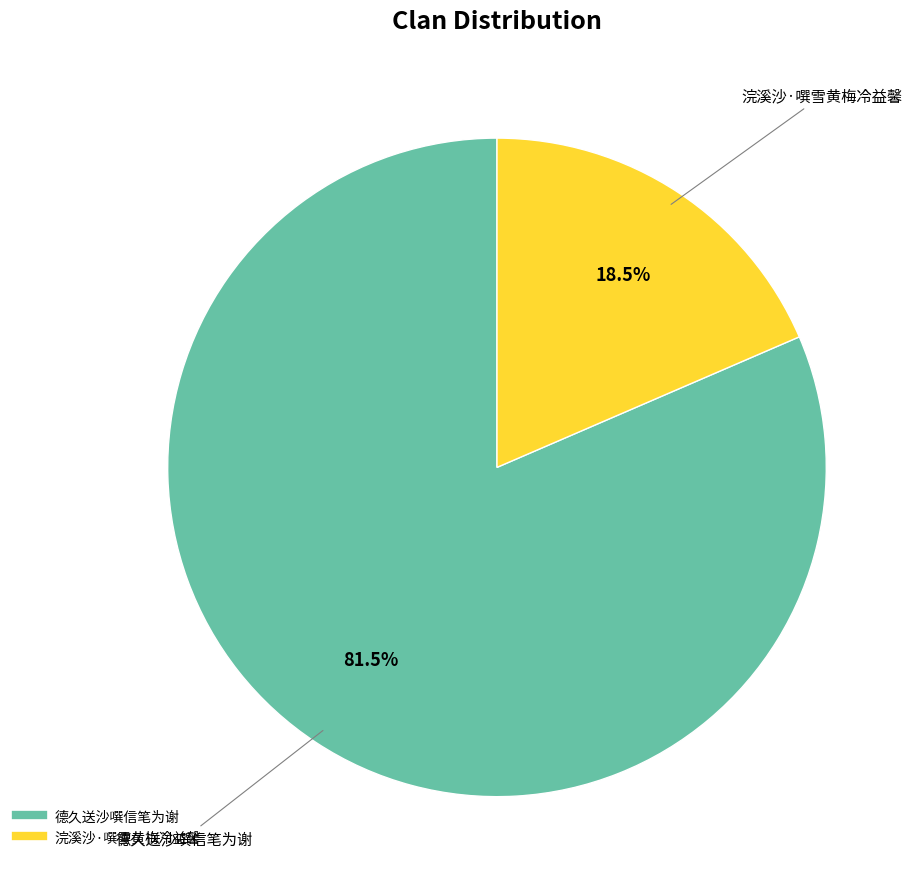

To the nearest percent, what is the average slice percentage?

50%